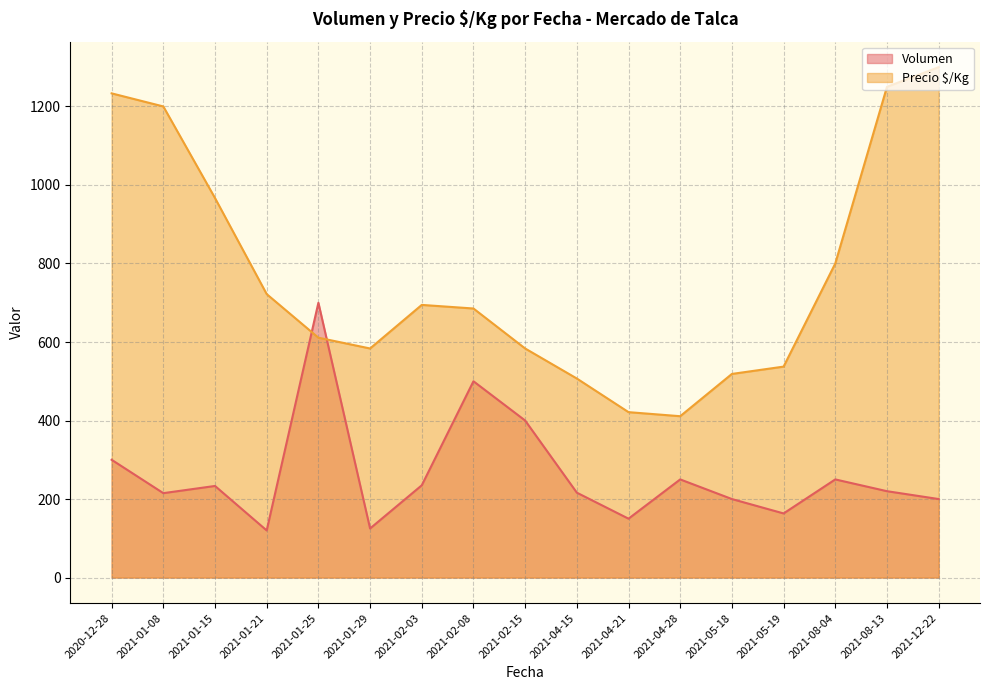

After their last crossing, which series has the higher values: Volumen or Precio $/Kg?

Precio $/Kg